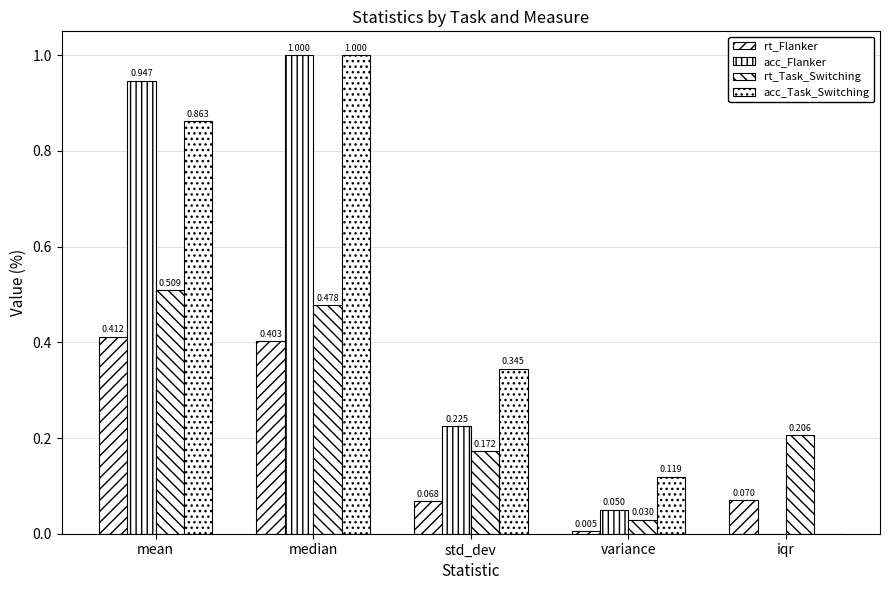

Reading right to left, extract all data points from this chart.

rt_Flanker: 0.1	0.0	0.1	0.4	0.4
acc_Flanker: 0.0	0.1	0.2	1.0	0.9
rt_Task_Switching: 0.2	0.0	0.2	0.5	0.5
acc_Task_Switching: 0.0	0.1	0.3	1.0	0.9